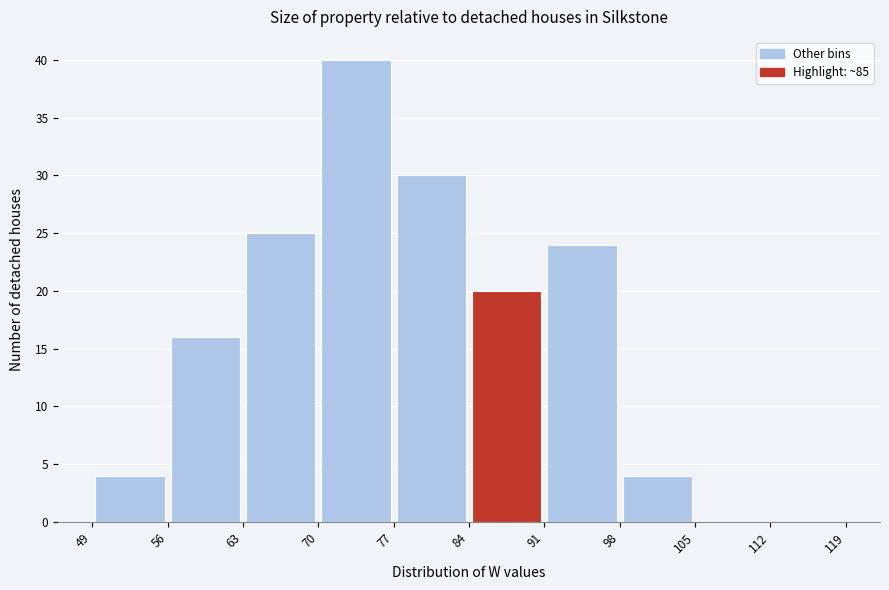

What is the height of the bar covering 84 to 91 on the x-axis? The values are not printed on the chart, so give them approximately, as read against the axis.

20